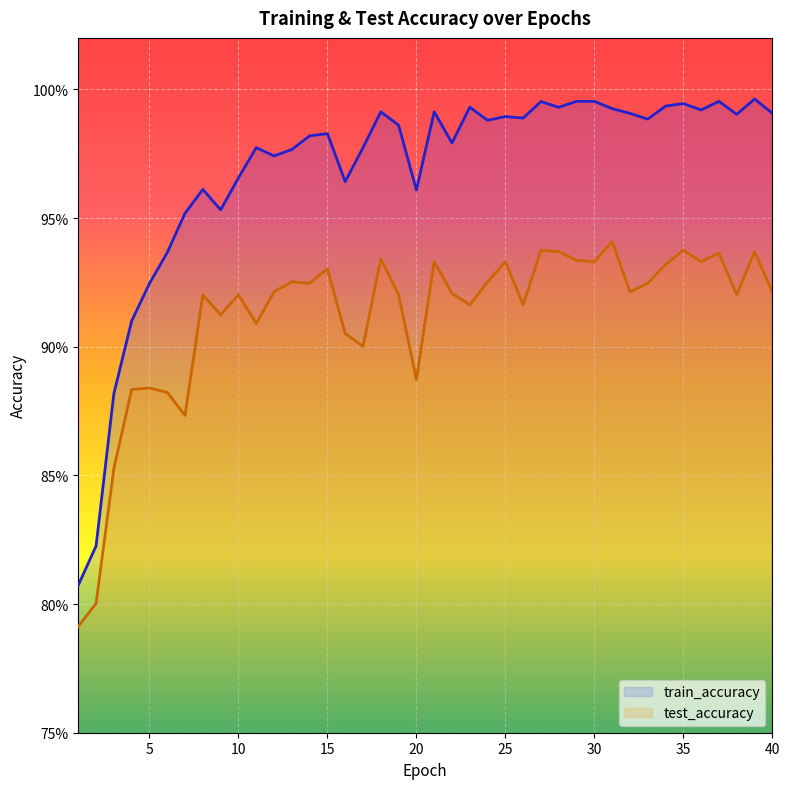

Does the chart display data point markers on the line(s)?

No